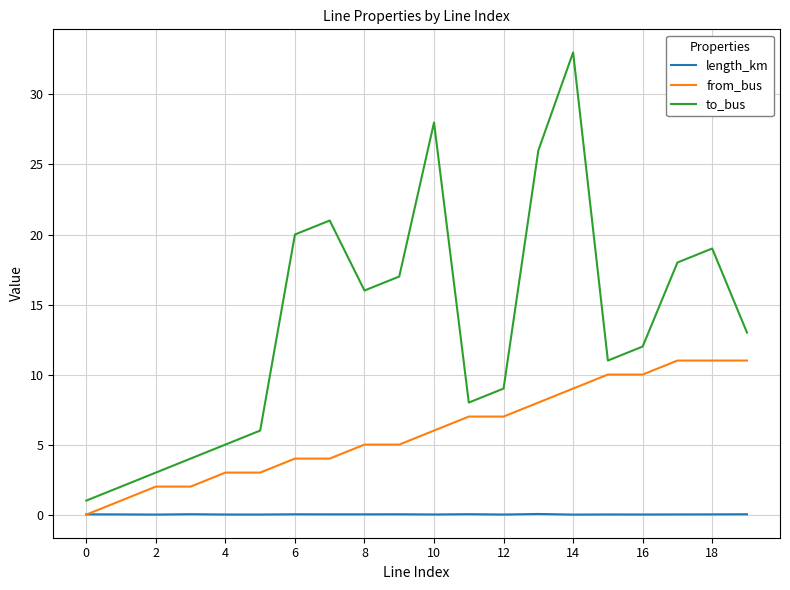

What is the sum of all from_bus values?

119.0